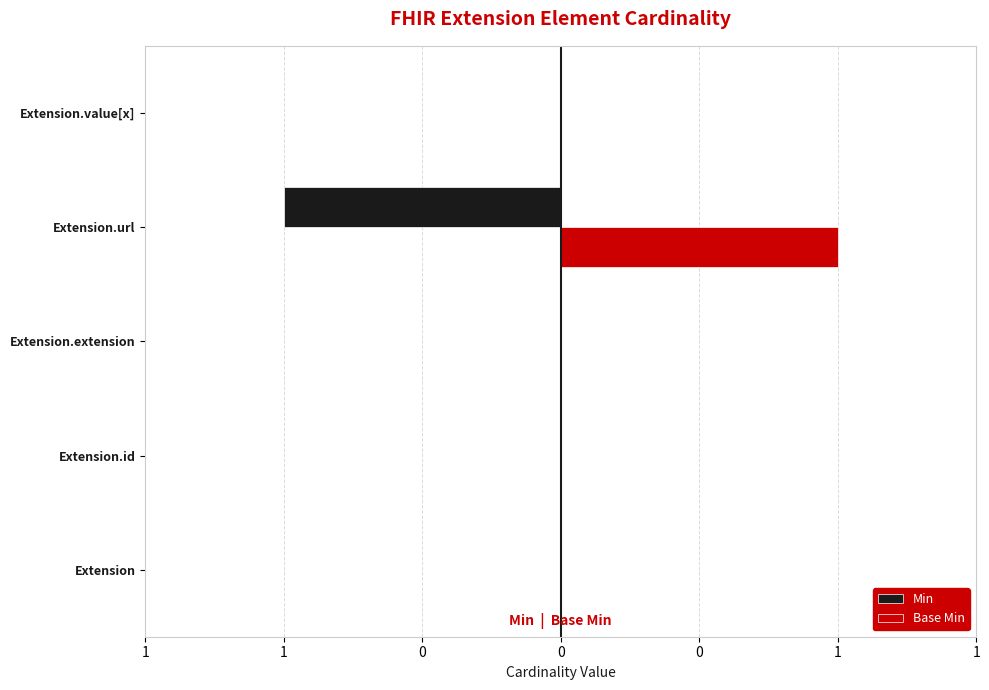

What are all the series names shown in the legend?

Min, Base Min